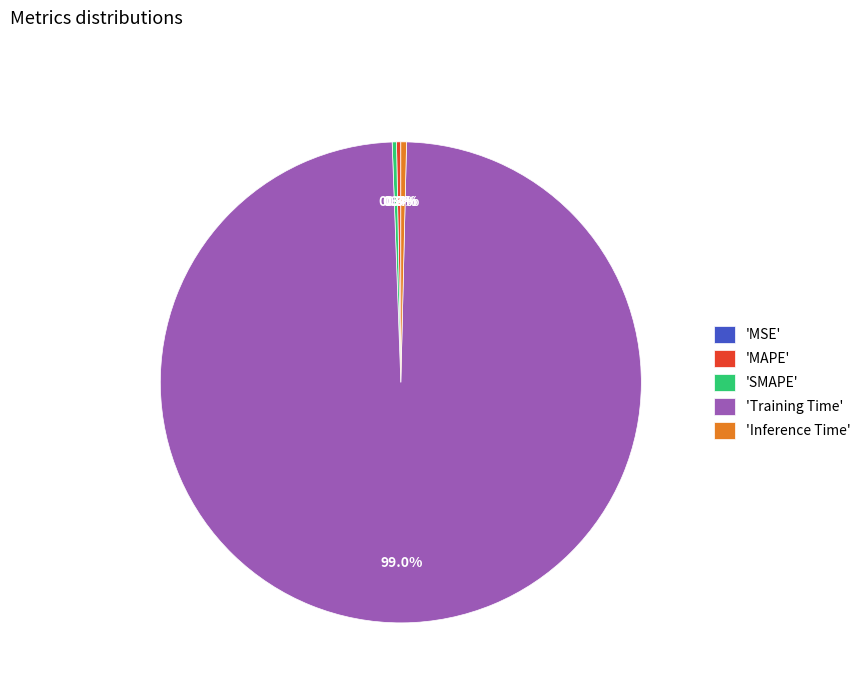

Does any single category account for the majority?

Yes